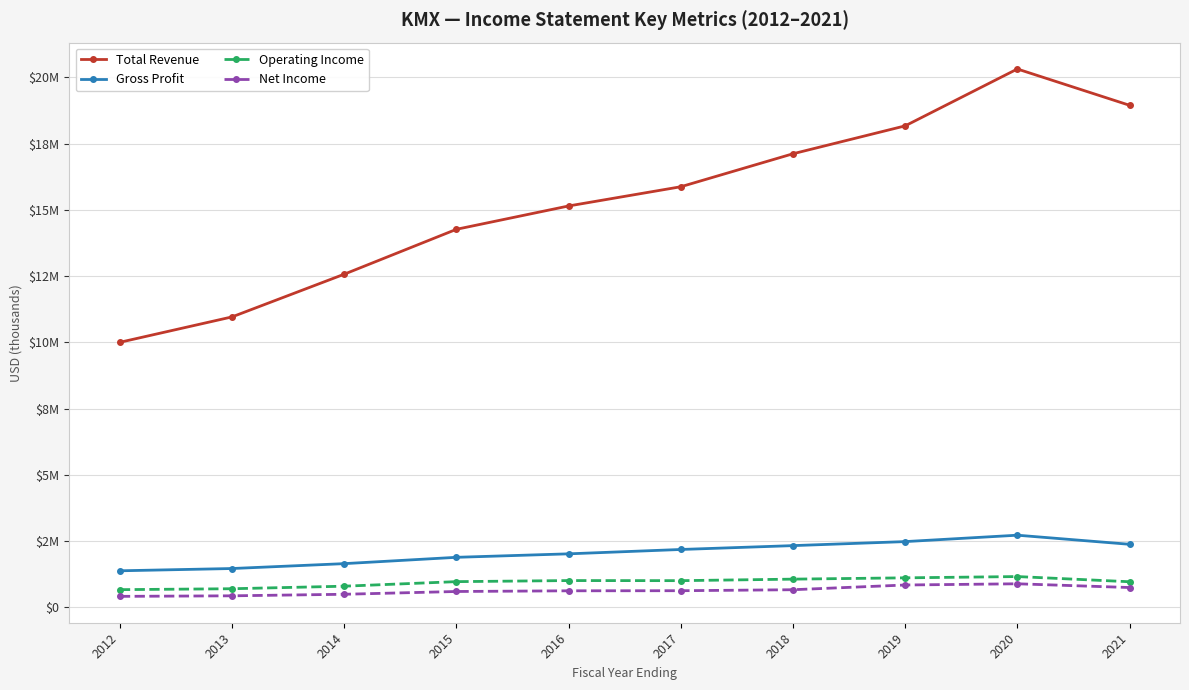

What are all the series names shown in the legend?

Total Revenue, Gross Profit, Operating Income, Net Income